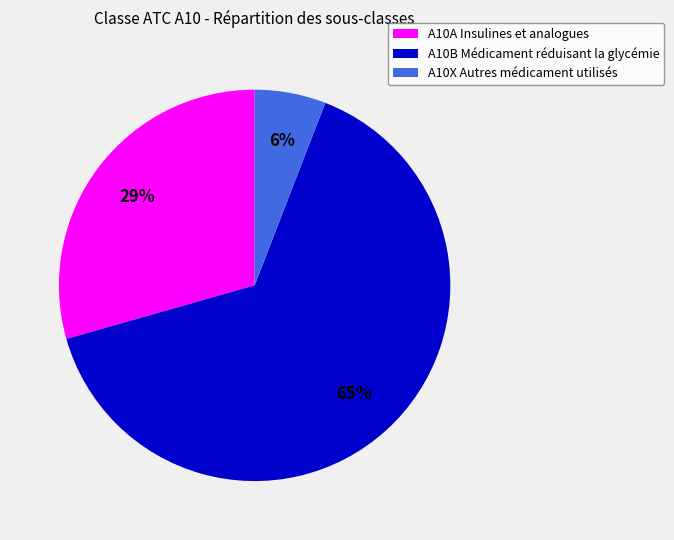

What is the majority slice?

A10B Médicament réduisant la glycémie